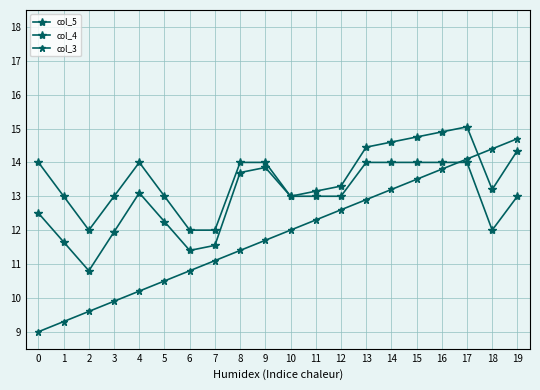

What is the total value across all series at 2?

32.4